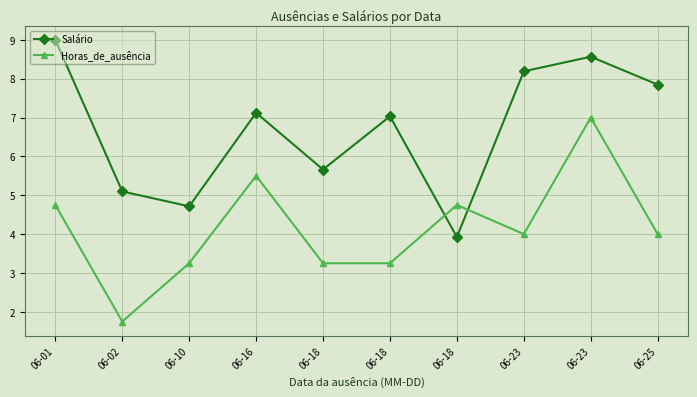

Where do Salário and Horas_de_ausência first cross each other?

06-18 and 06-18